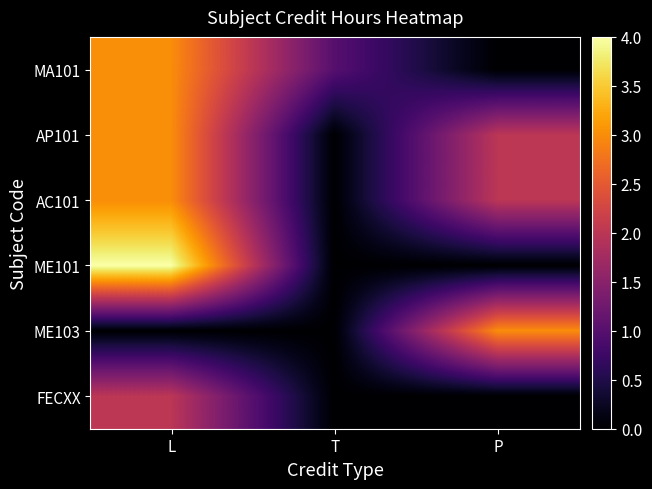

Rank the series at T from lowest to highest value.

AP101, AC101, ME101, ME103, FECXX, MA101